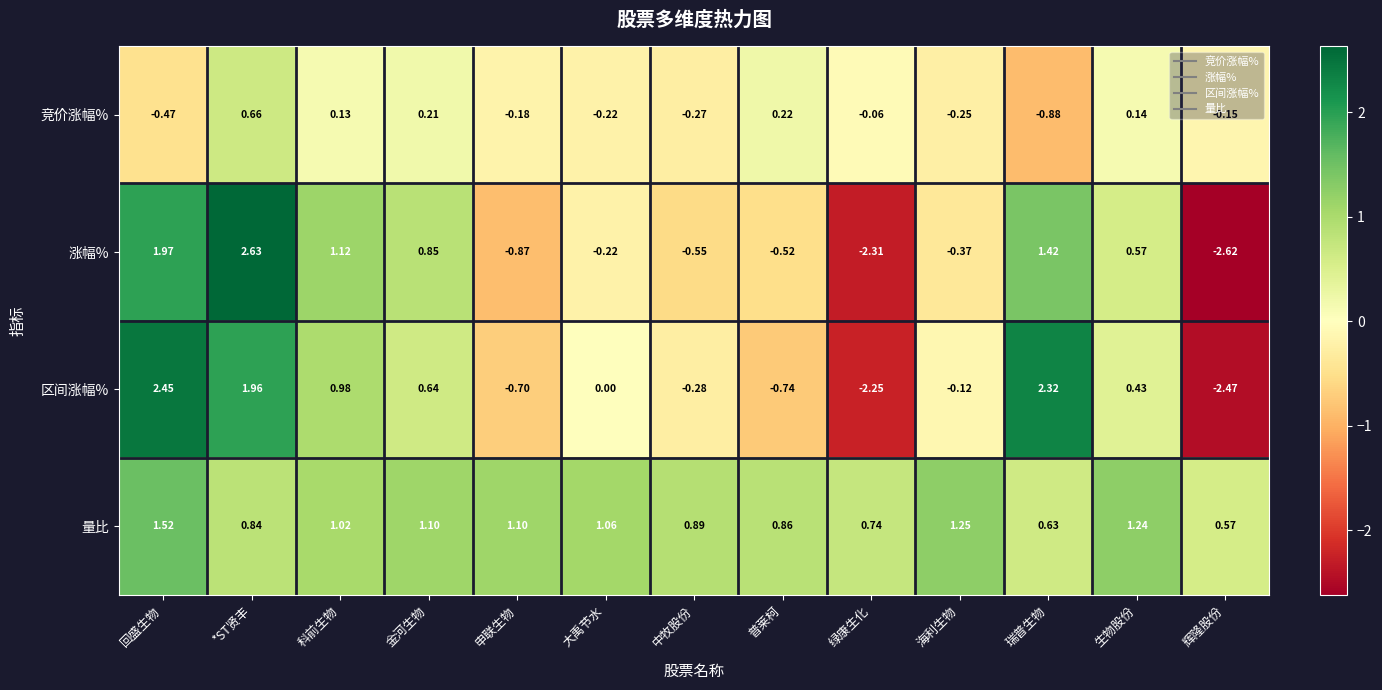

At which category is the sum across all series the highest?

*ST贤丰